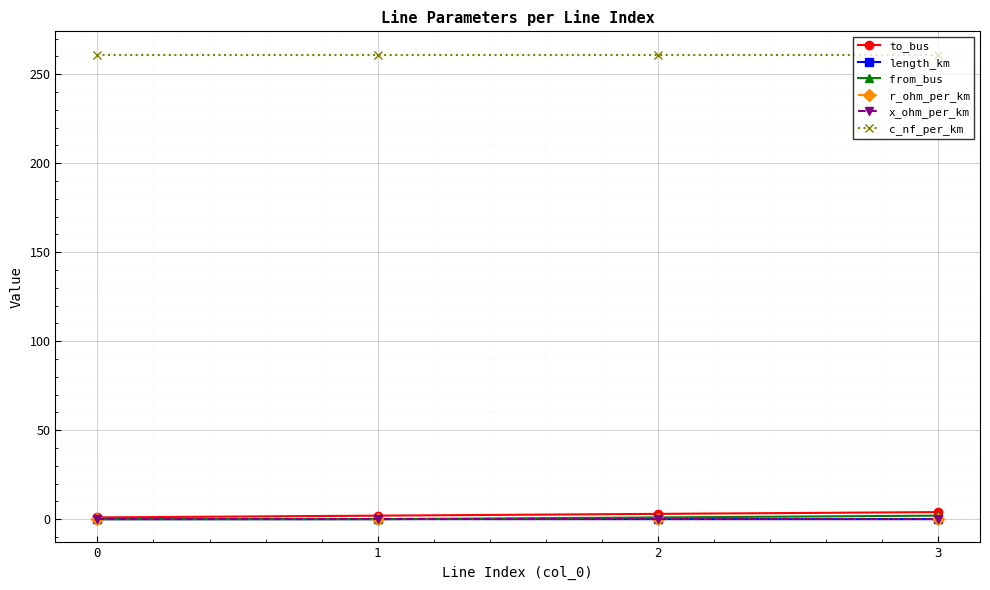

At how many categories does at least one series exceed 139?

4